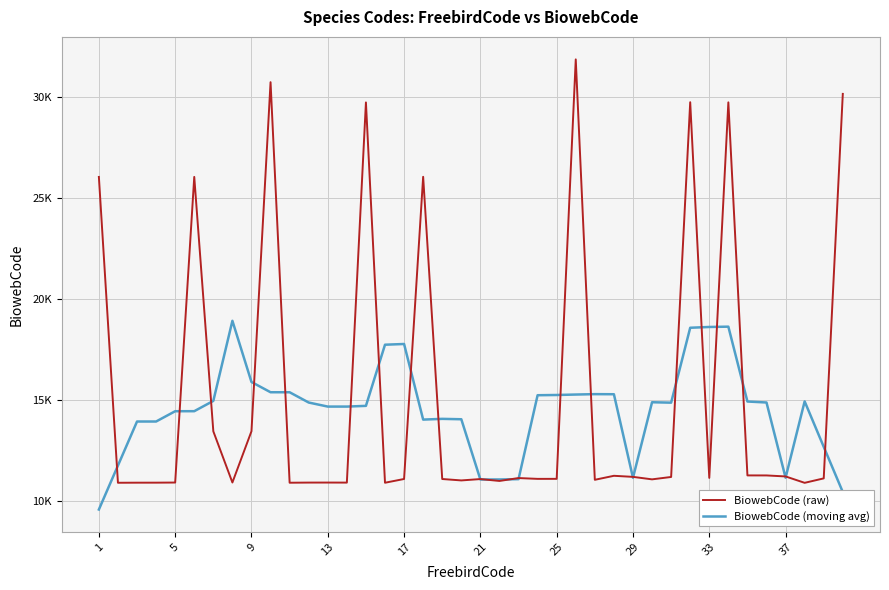

What are all the series names shown in the legend?

BiowebCode (raw), BiowebCode (moving avg)